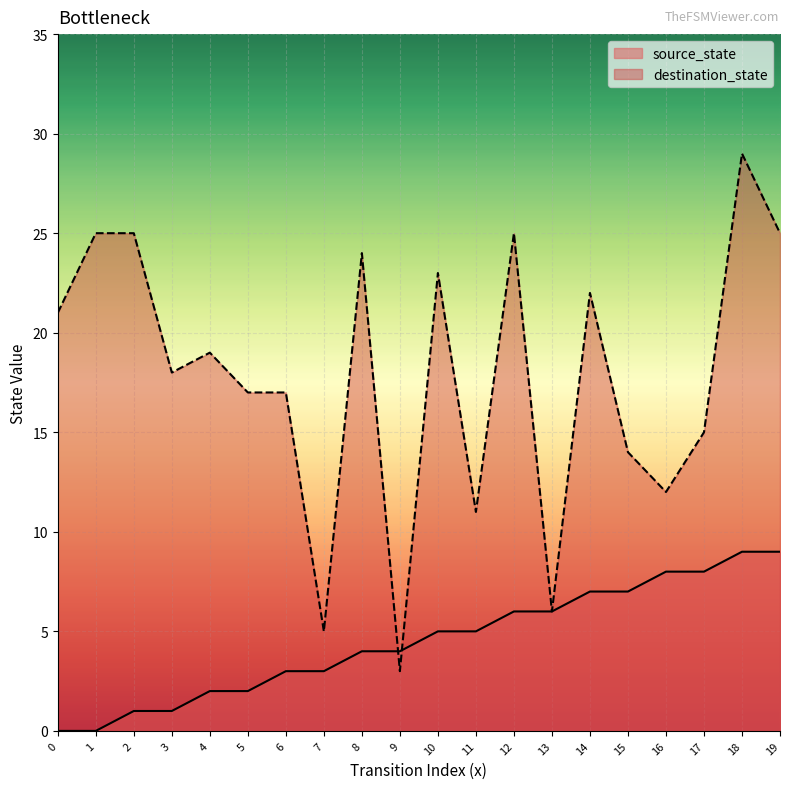

At which category is the sum across all series the highest?

18